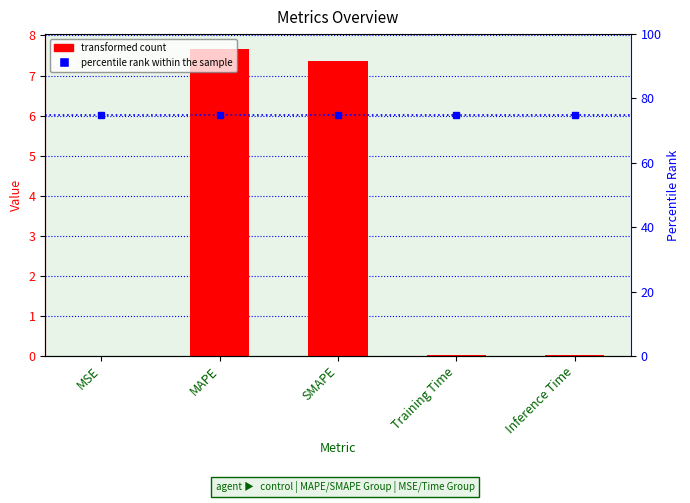

What is the average value?

3.0